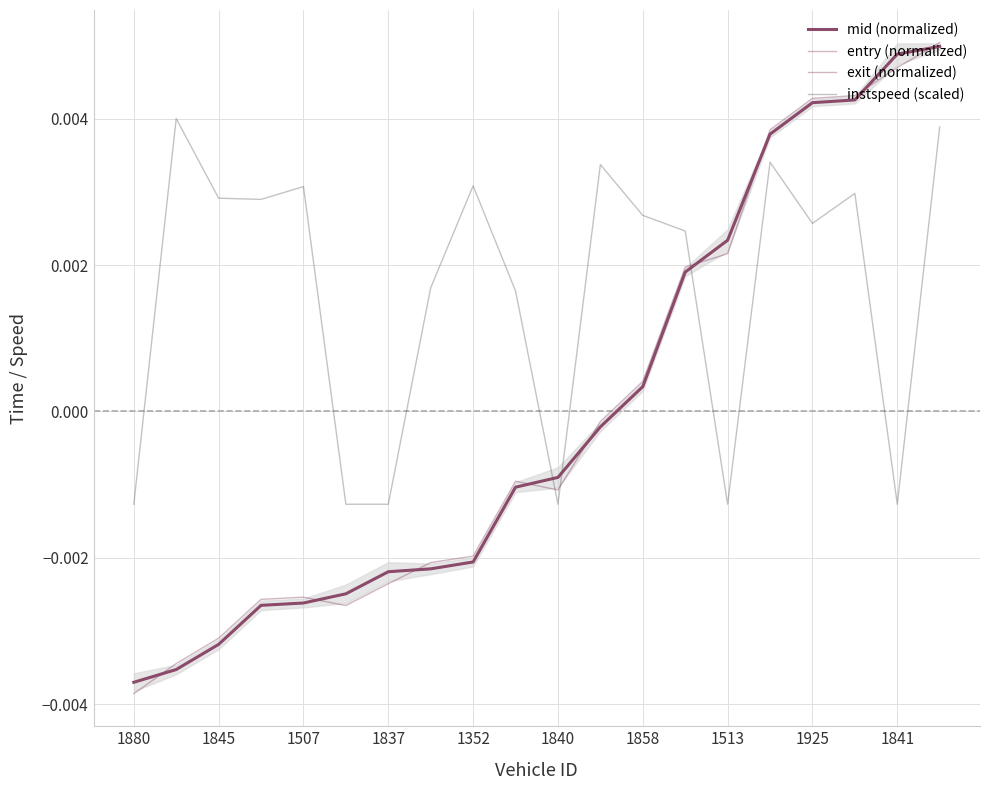

After their last crossing, which series has the higher values: exit (normalized) or instspeed (scaled)?

exit (normalized)